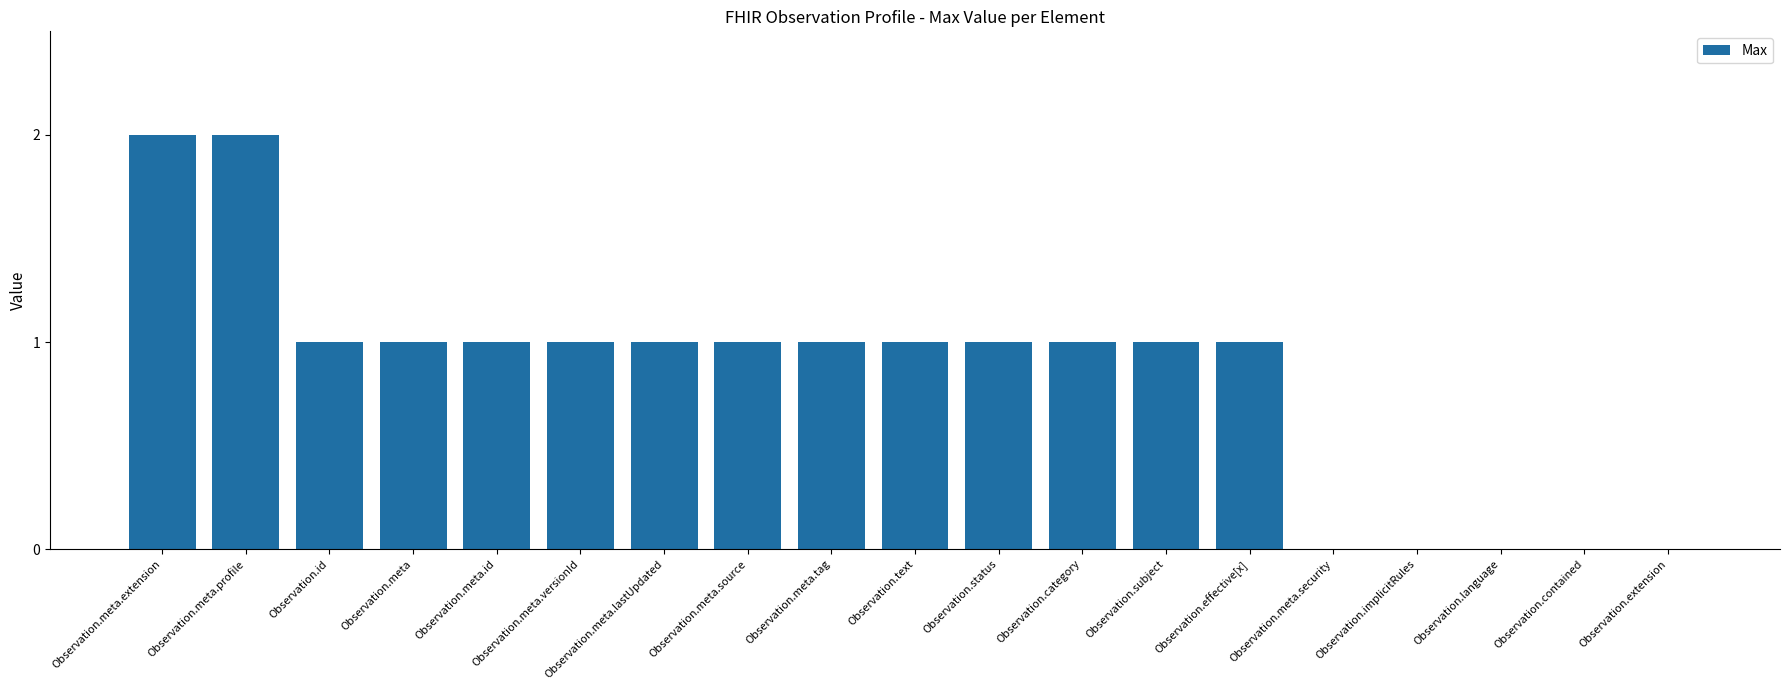

What is the sum of all values?

16